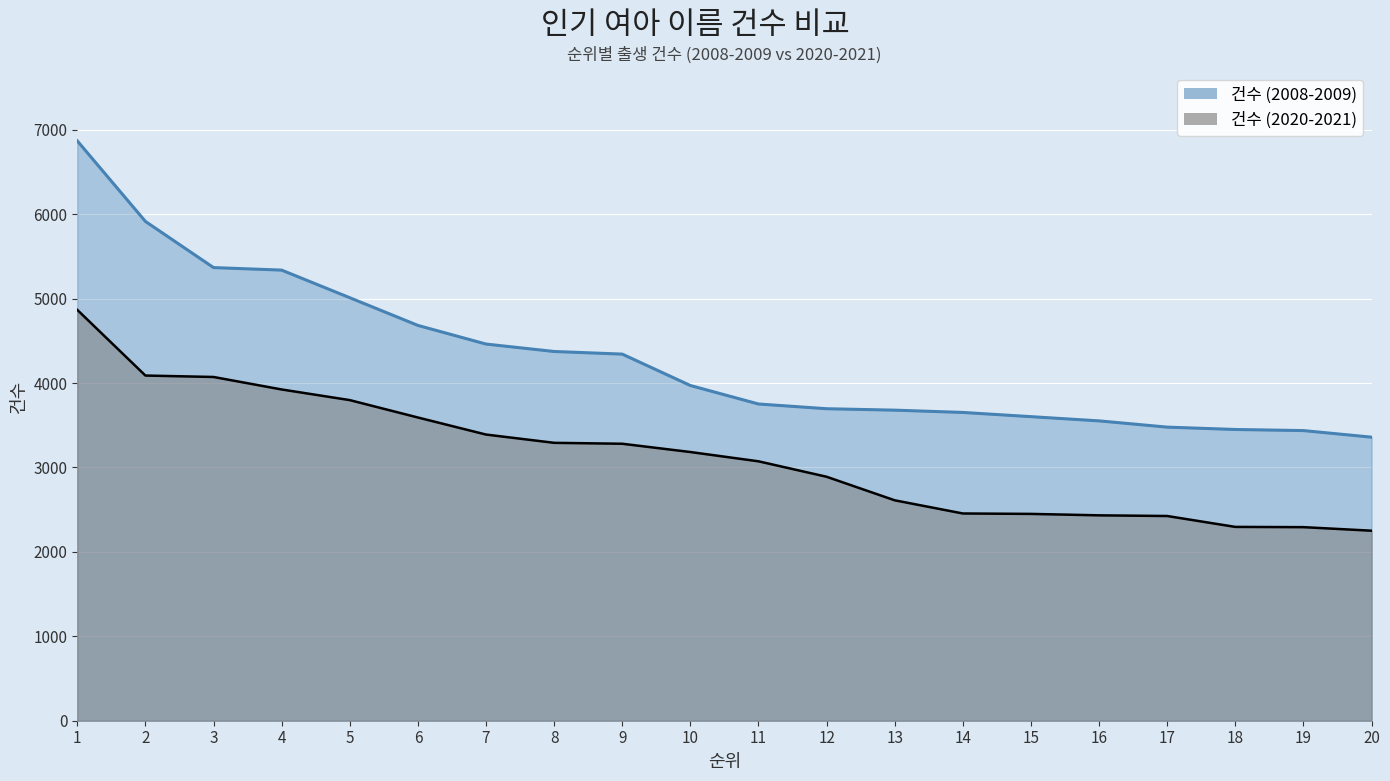

True or false: 건수 (2008-2009) and 건수 (2020-2021) cross at least once.

False